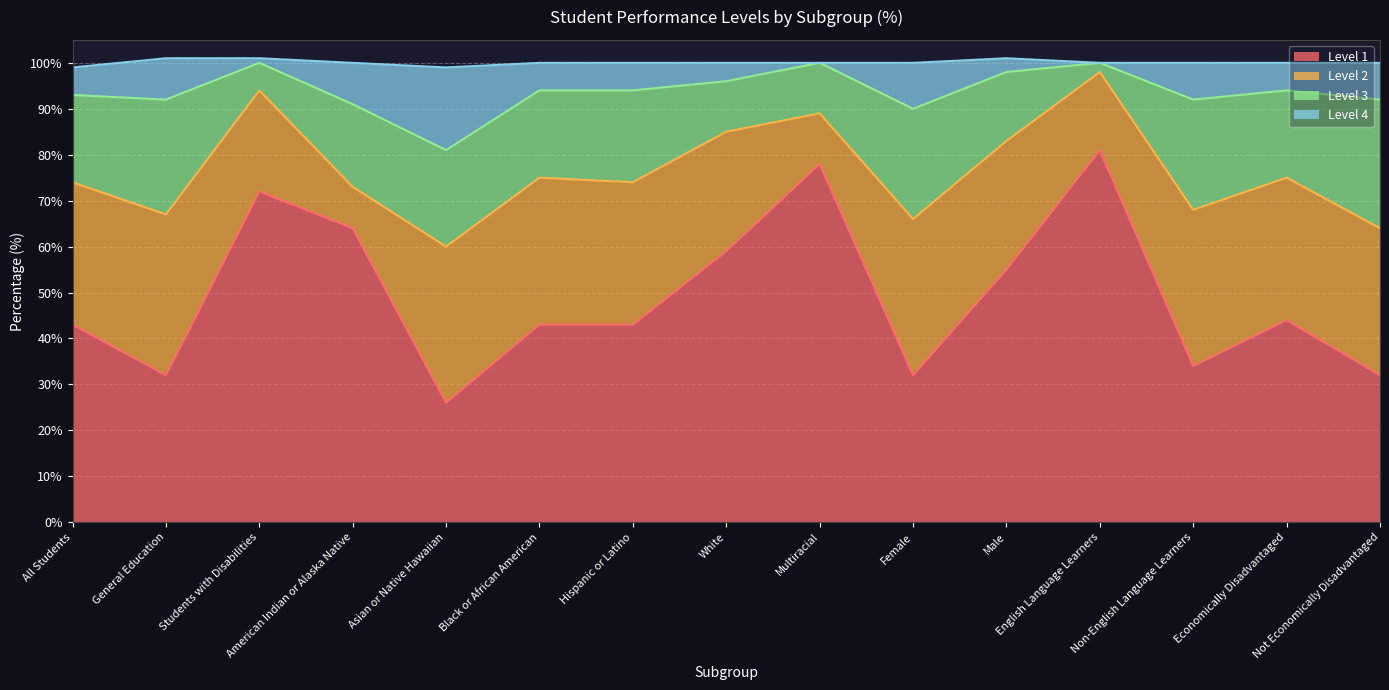

What is the total value across all series at Multiracial?

100